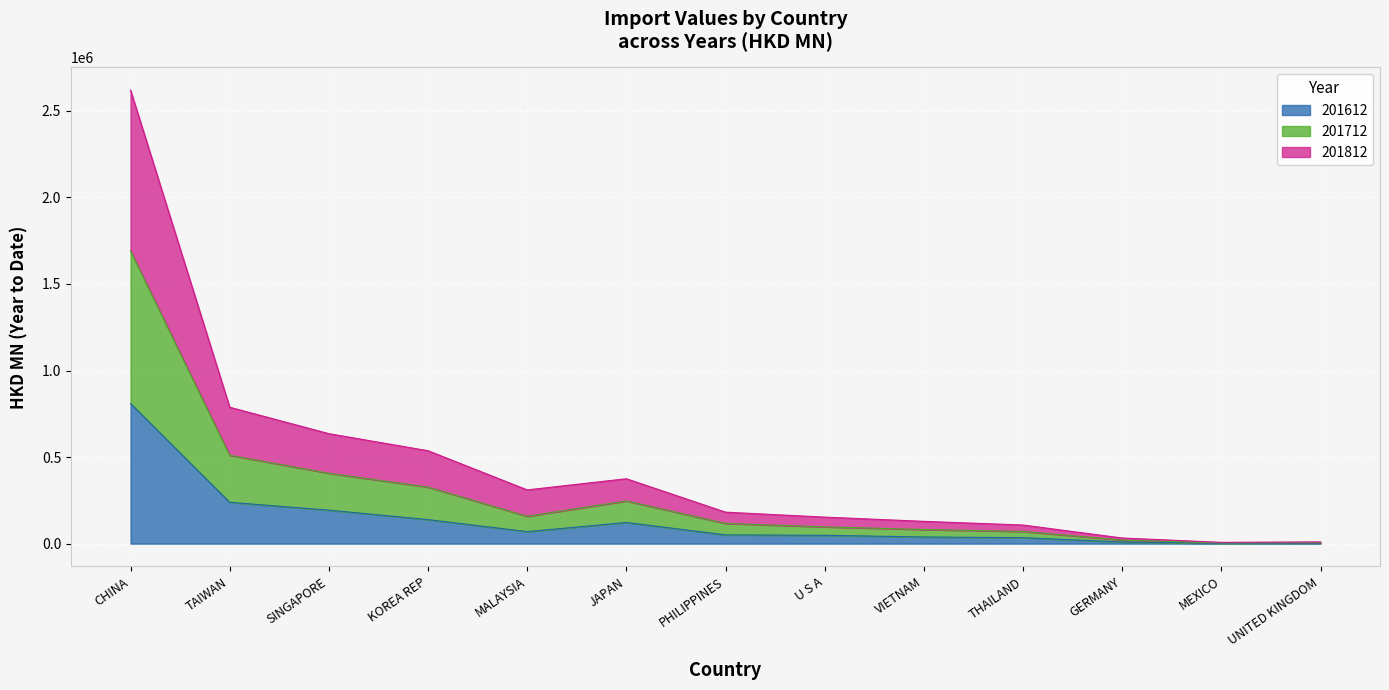

How many data points in 201812 are less than 181872?

6